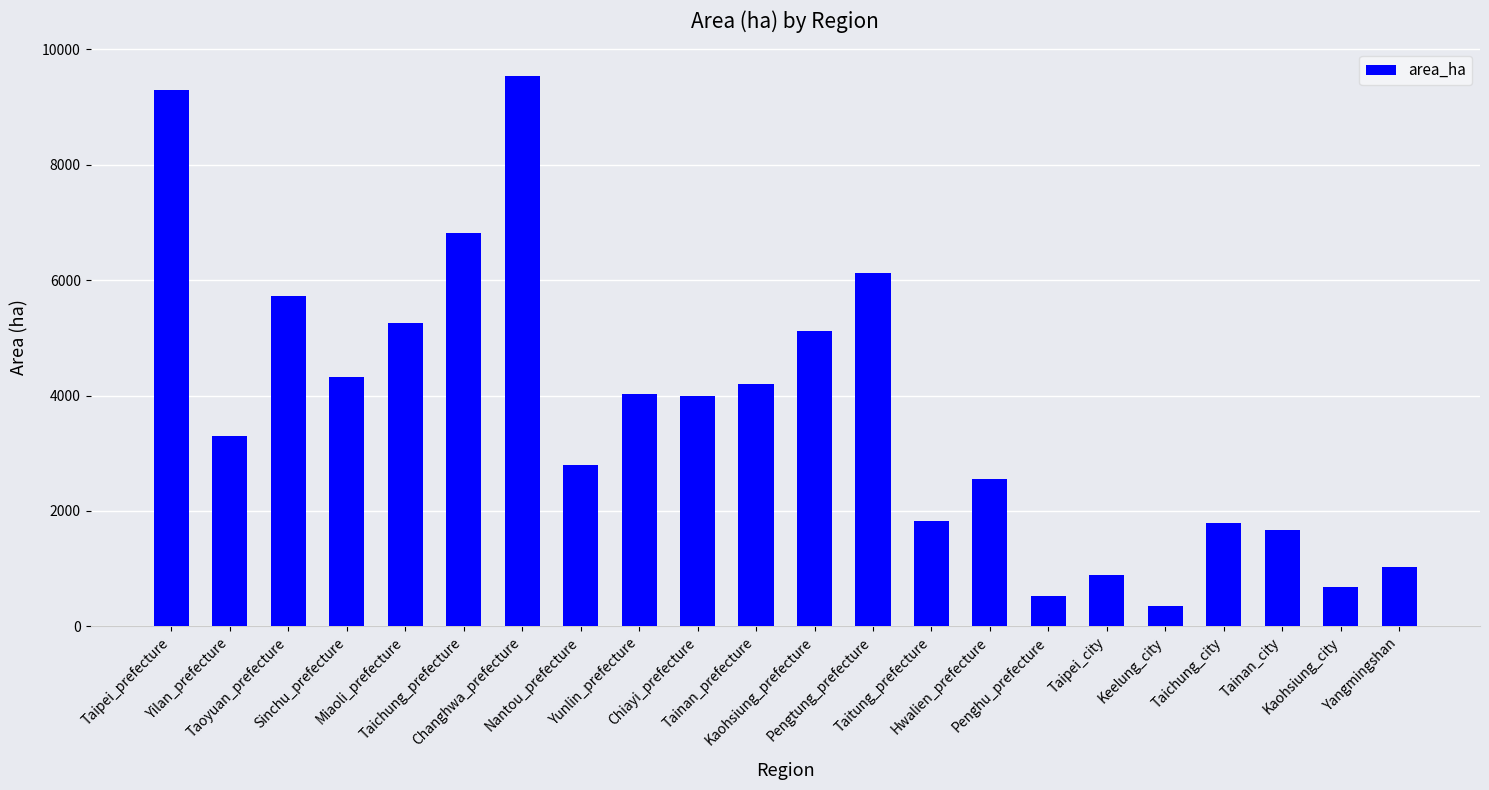

What is the minimum value shown in the chart?

350.0